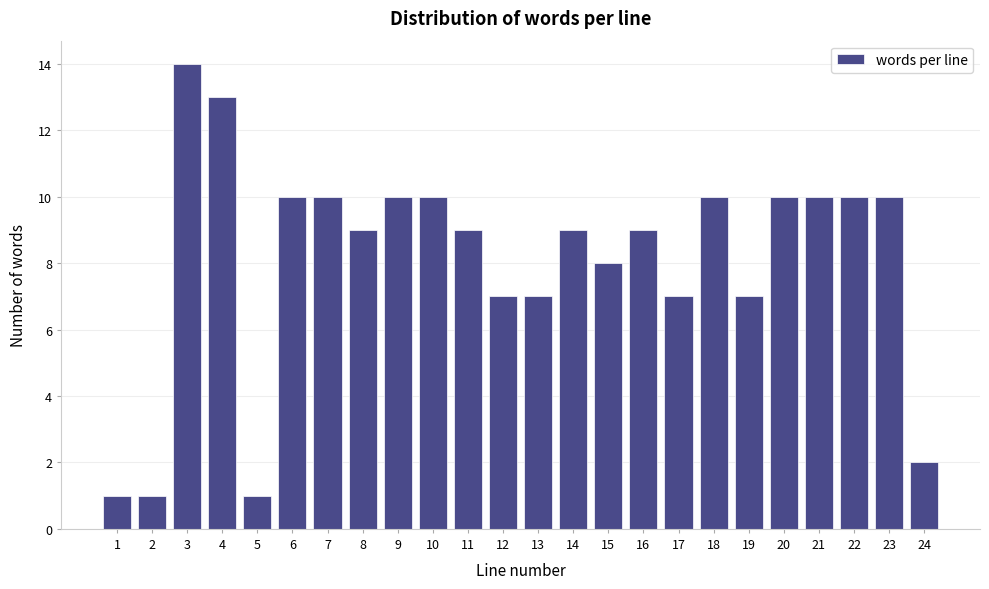

Reading left to right, extract all data points from this chart.

1=1	2=1	3=14	4=13	5=1	6=10	7=10	8=9	9=10	10=10	11=9	12=7	13=7	14=9	15=8	16=9	17=7	18=10	19=7	20=10	21=10	22=10	23=10	24=2